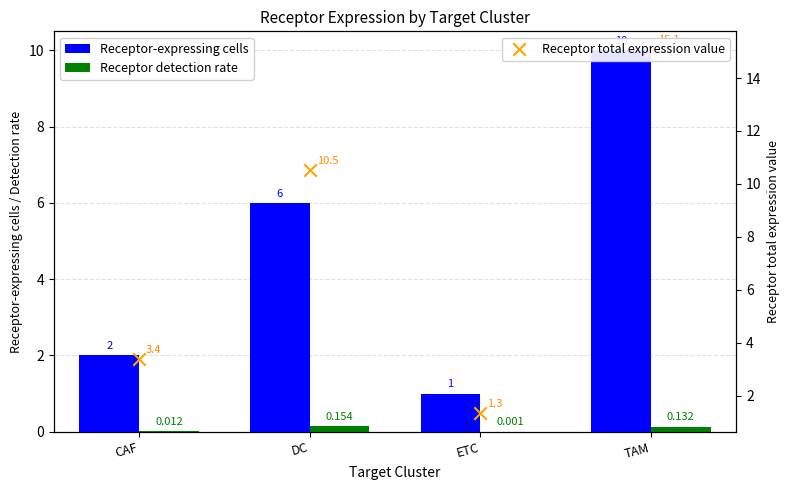

Is the value of Receptor-expressing cells at TAM greater than the value of Receptor detection rate at TAM?

Yes